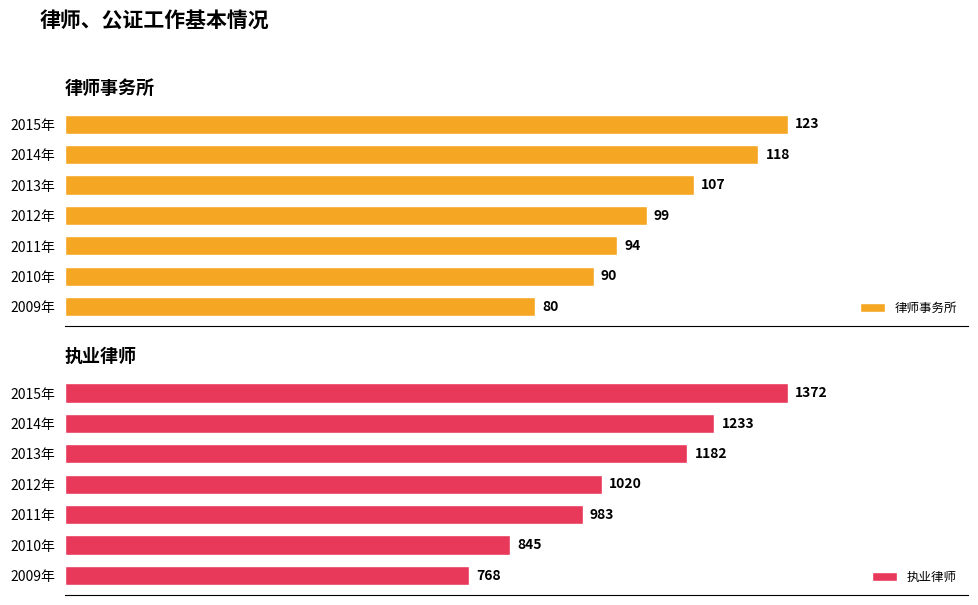

At which label does 律师事务所 reach its peak?

2015年